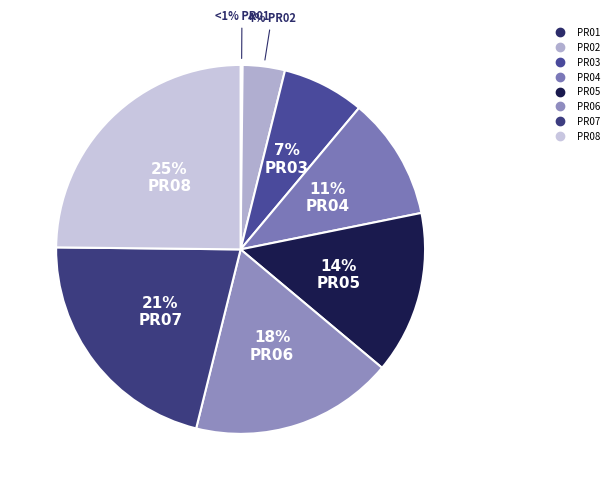

Which category has the smallest portion of the pie?

PR01